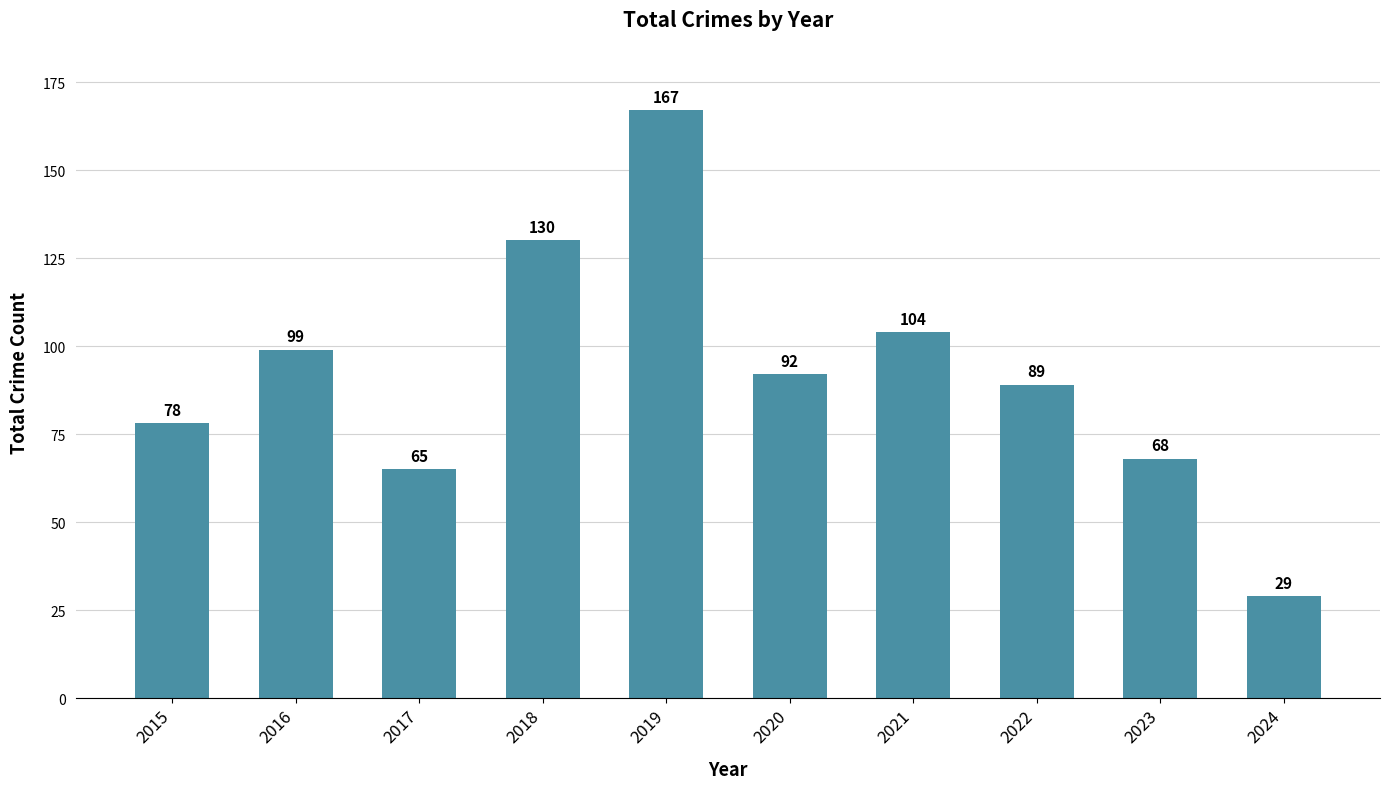

List the labels in order of value, largest first.

2019, 2018, 2021, 2016, 2020, 2022, 2015, 2023, 2017, 2024